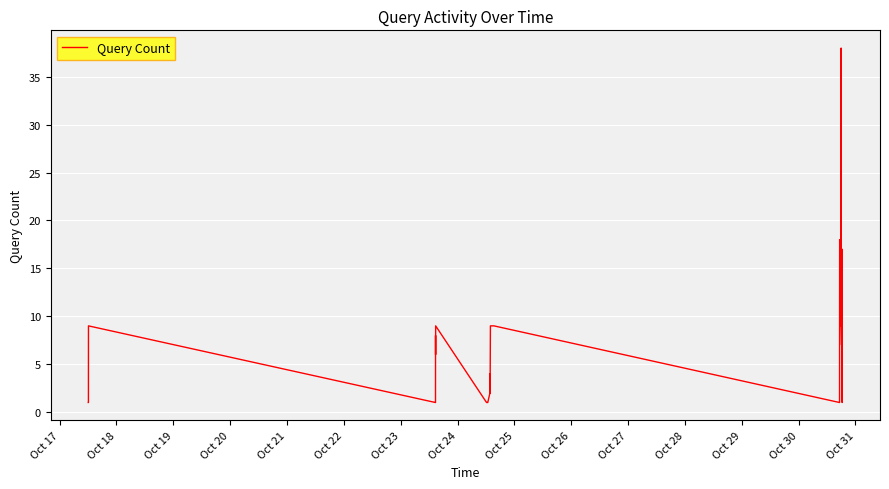

What is the maximum value shown in the chart?

38